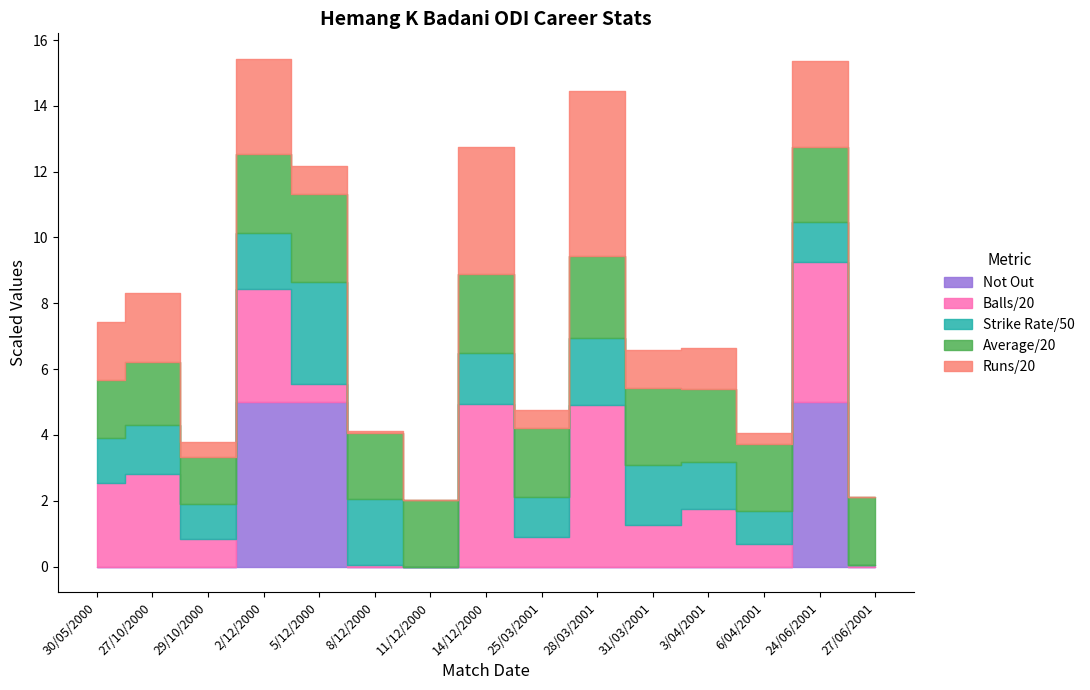

At which category does Runs reach its first local peak?

27/10/2000